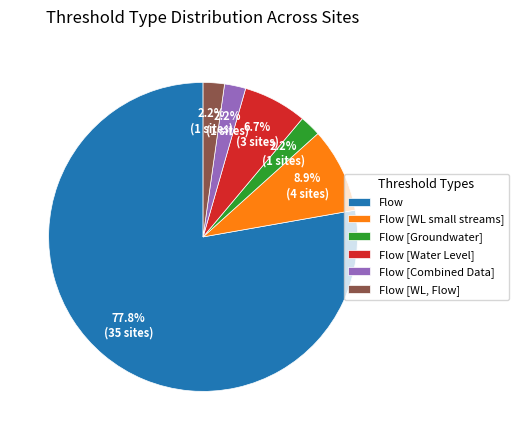

To the nearest percent, what is the combined percentage of Flow [Combined Data] and Flow [Water Level]?

9%